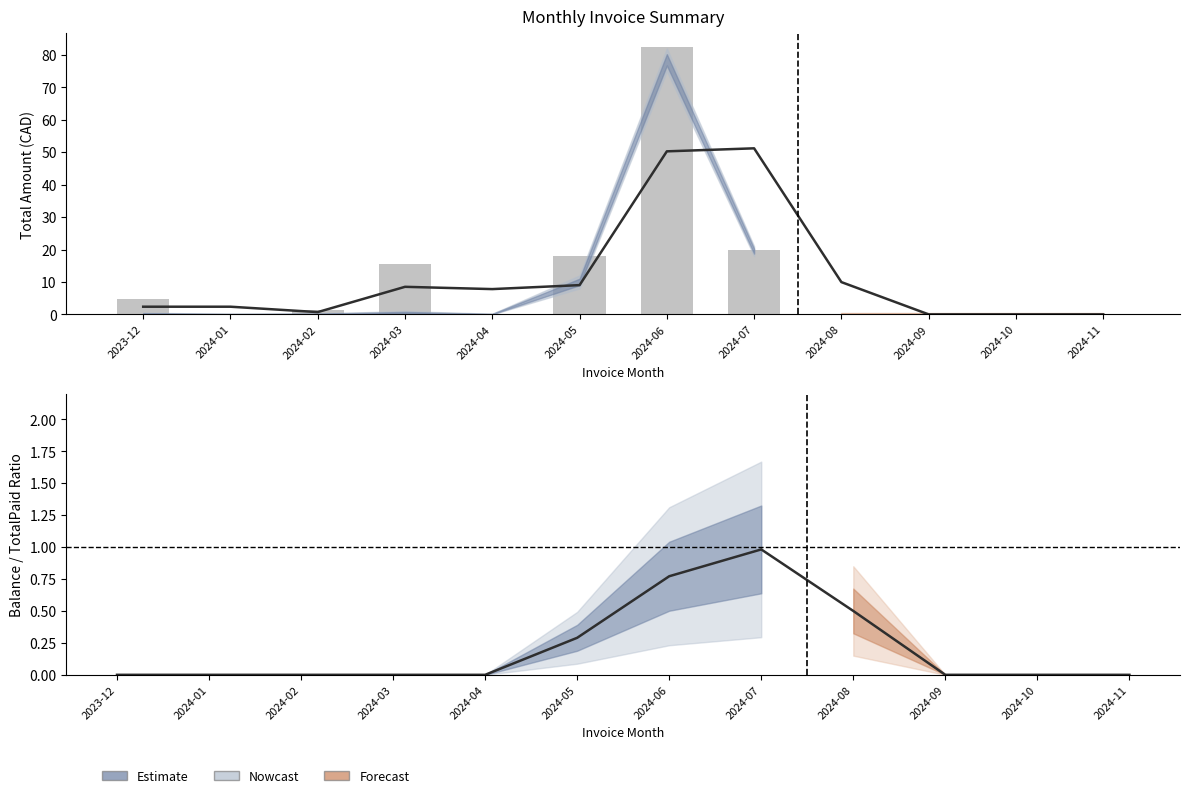

The value of Estimate at 2024-05 is 0.3. True or false?

True